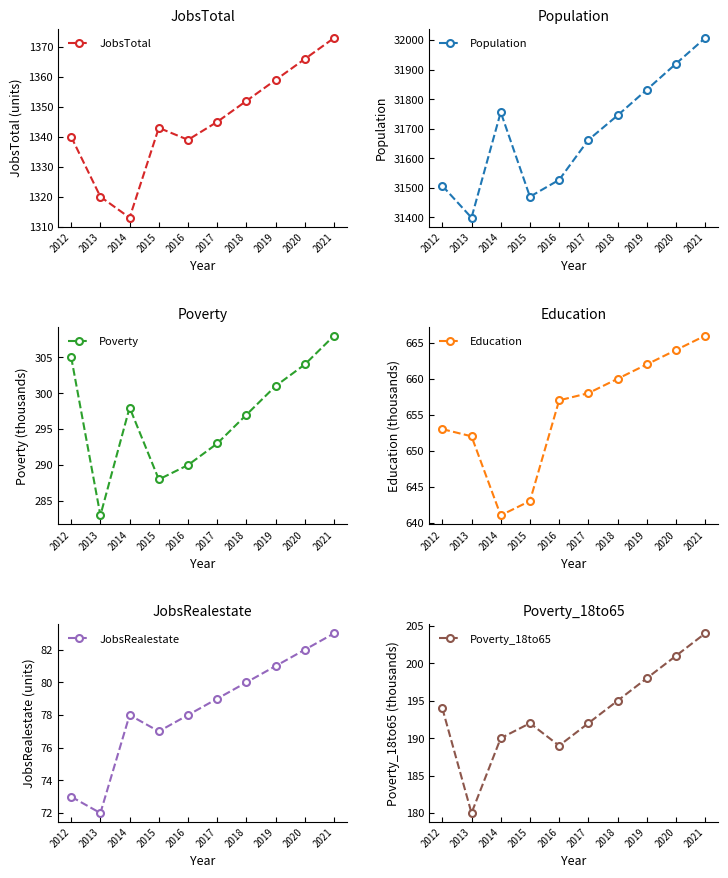

What is the average value of the Population series?

31682